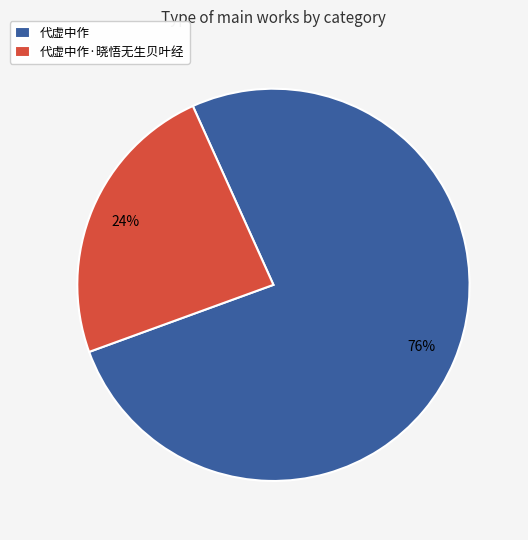

Is it true that 代虚中作·晓悟无生贝叶经 is 14% of the pie?

False